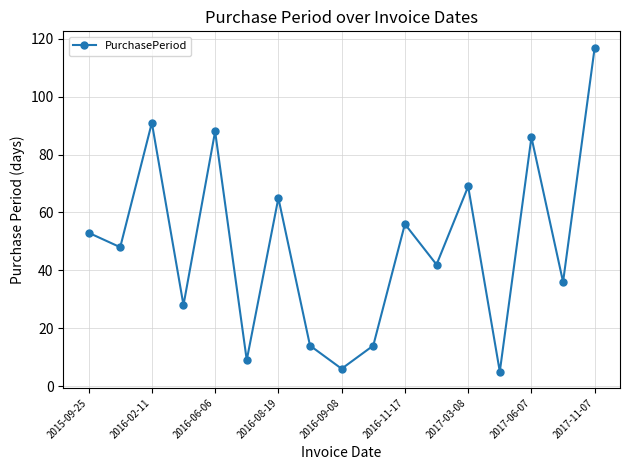

Reading right to left, extract all data points from this chart.

117	36	86	5	69	42	56	14	6	14	65	9	88	28	91	48	53